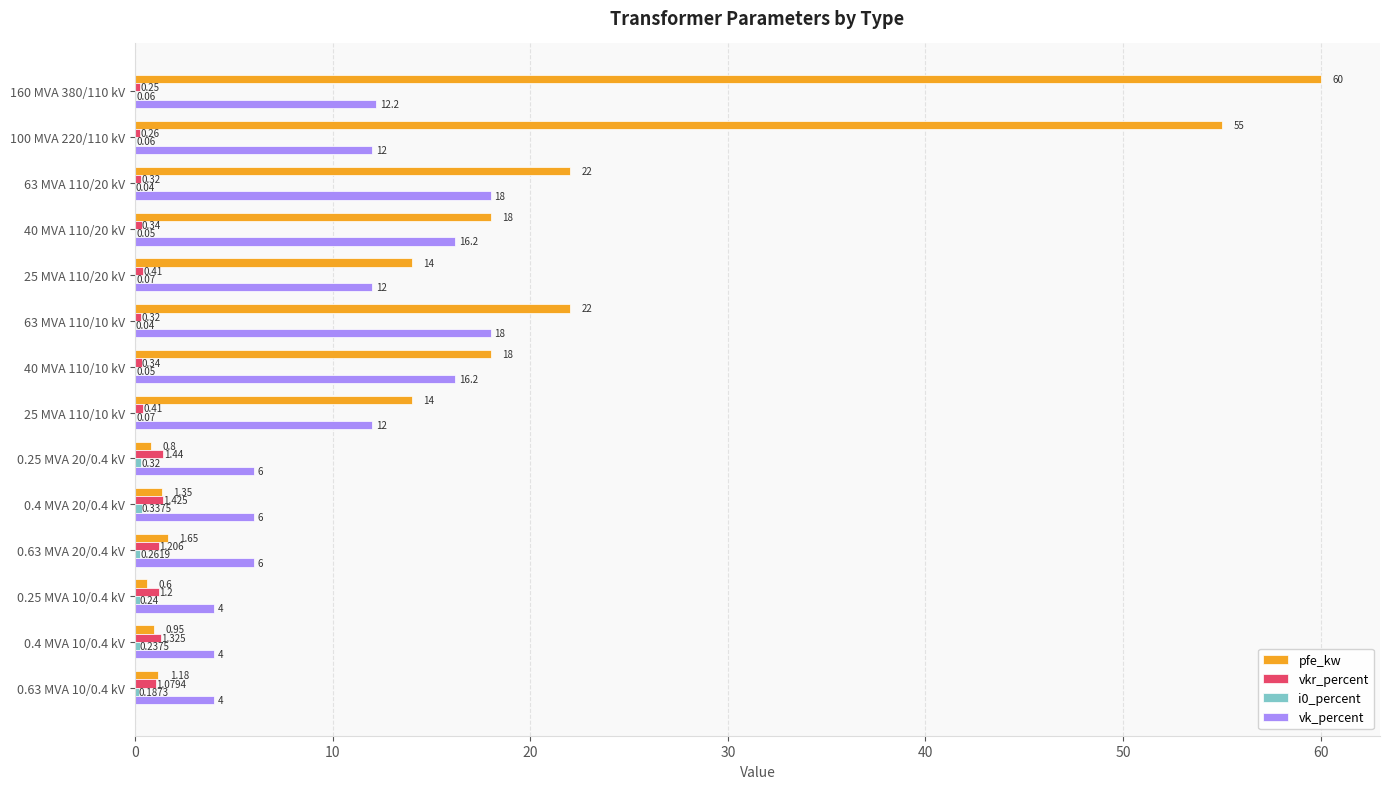

Which series changed the most between 160 MVA 380/110 kV and 25 MVA 110/10 kV?

pfe_kw